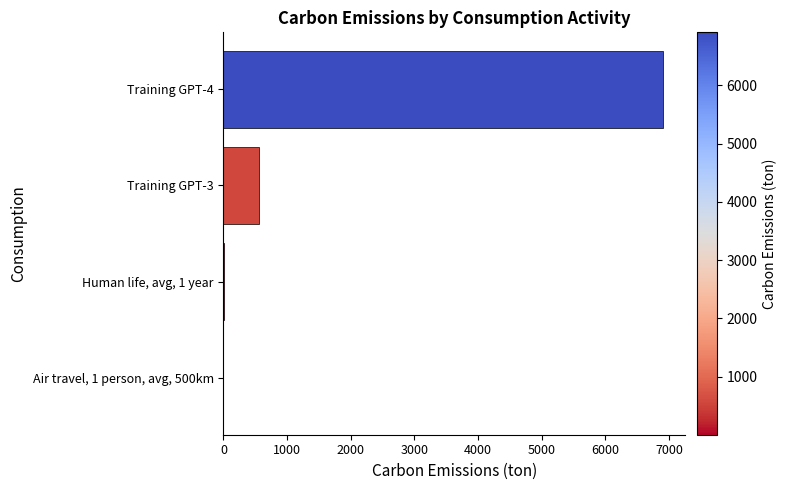

The value at Training GPT-3 is 164.9. True or false?

False